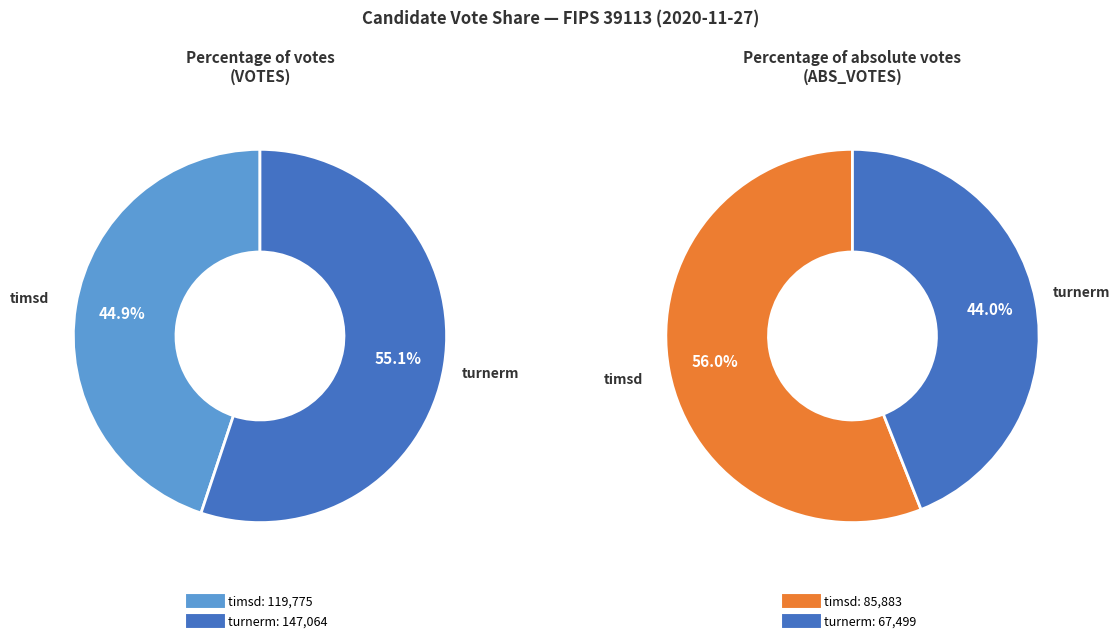

Which slice is the largest?

turnerm